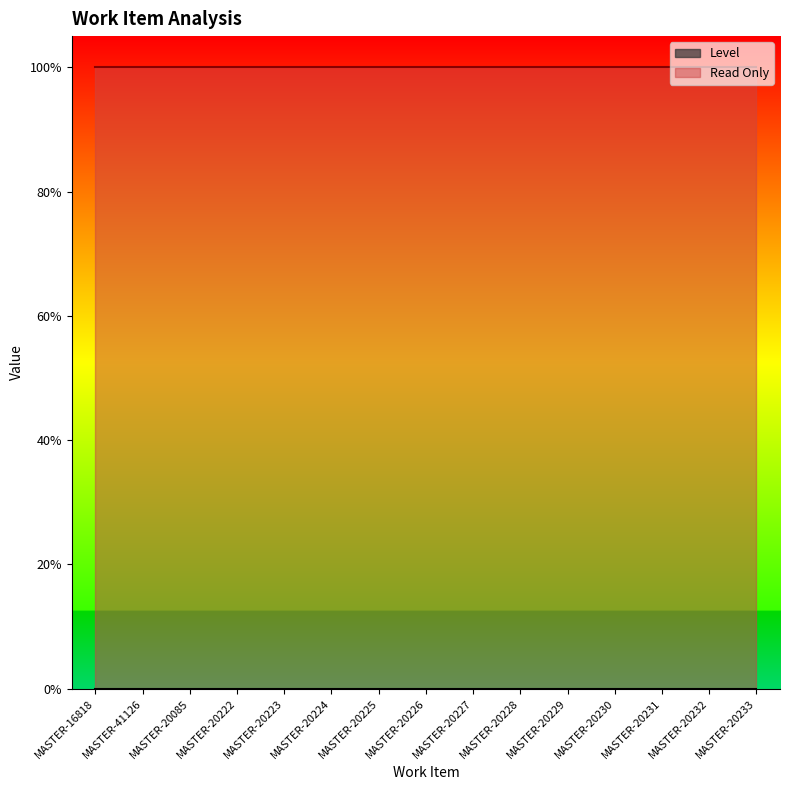

True or false: Level and Read Only cross at least once.

False